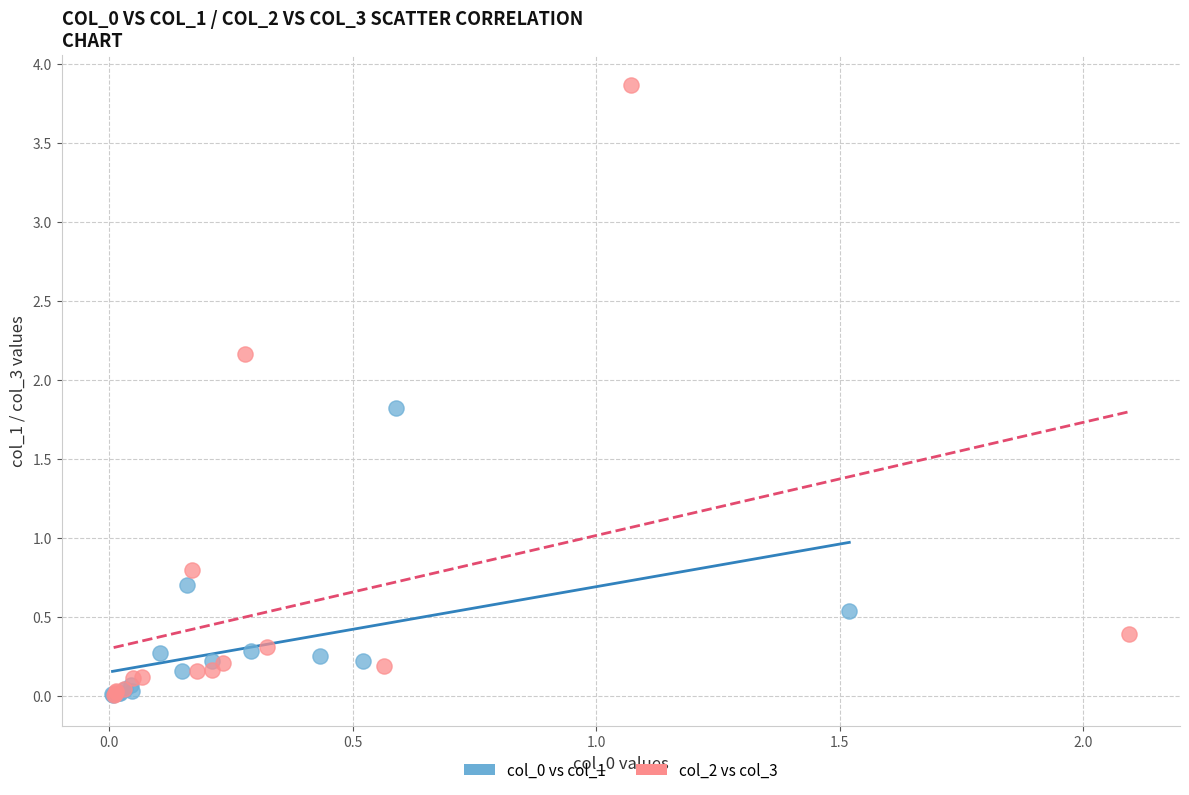

Which series contains the highest Y value?

col_2 vs col_3